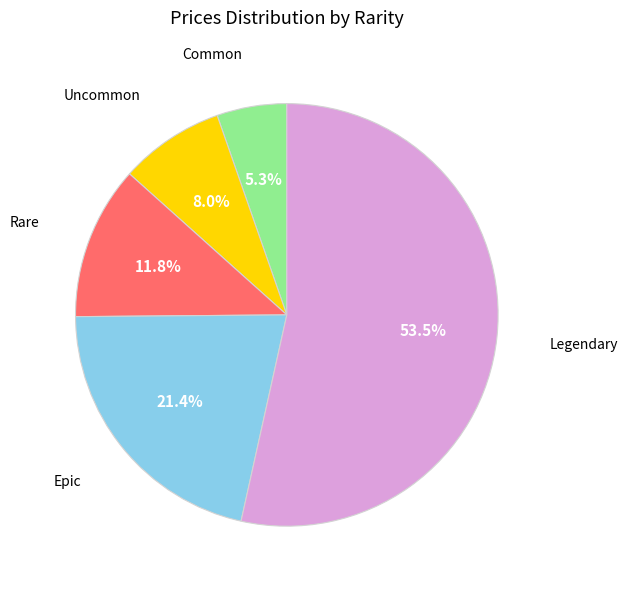

Does any single category account for the majority?

Yes